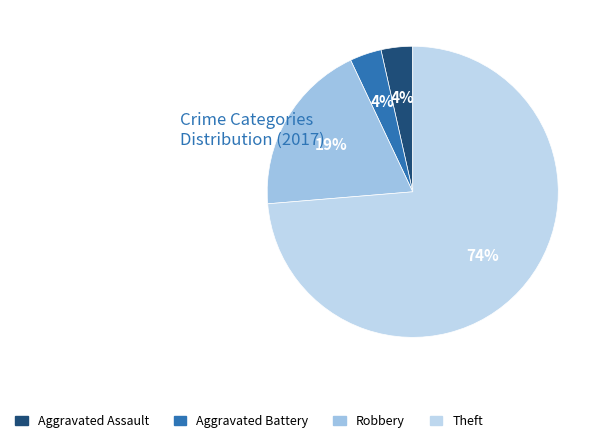

Which category has the biggest portion of the pie?

Theft